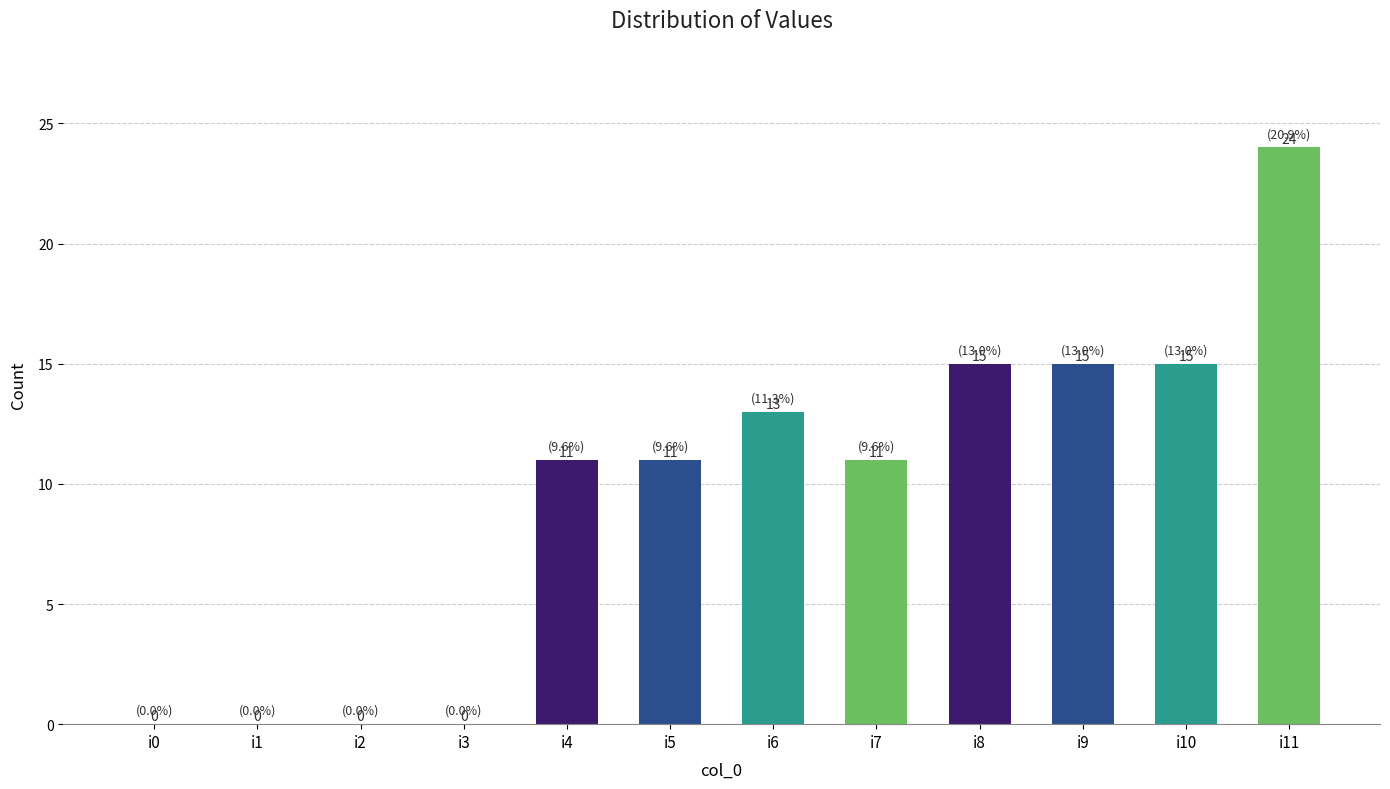

Approximately how many times larger is the value at i9 compared to i5?

1.4